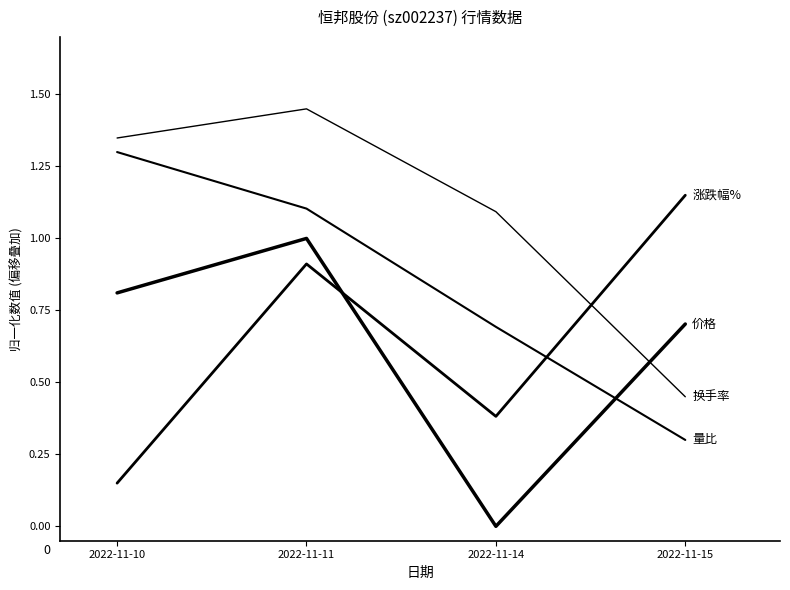

The value of 换手率 at 2022-11-14 is 1.5. True or false?

False